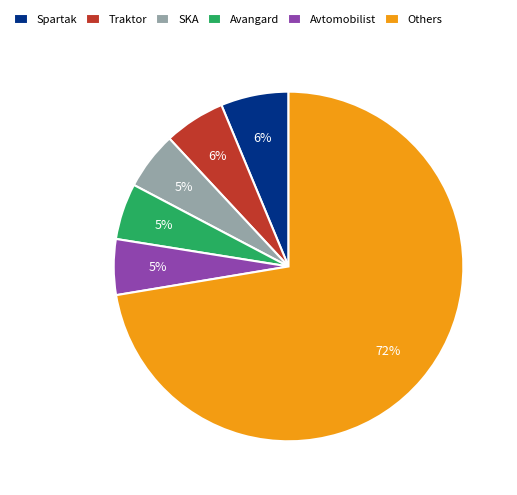

Combined, do SKA and Others account for over 50%?

Yes